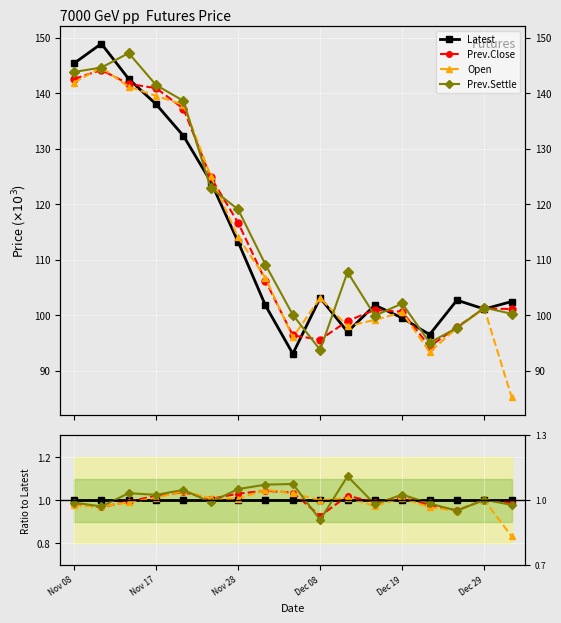

After their last crossing, which series has the higher values: Prev.Settle or Open?

Prev.Settle